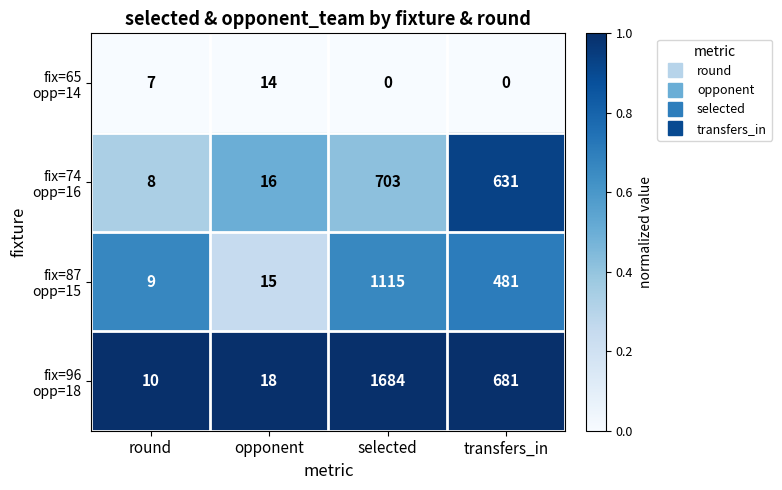

What is the difference between the highest and lowest values at opponent?

4